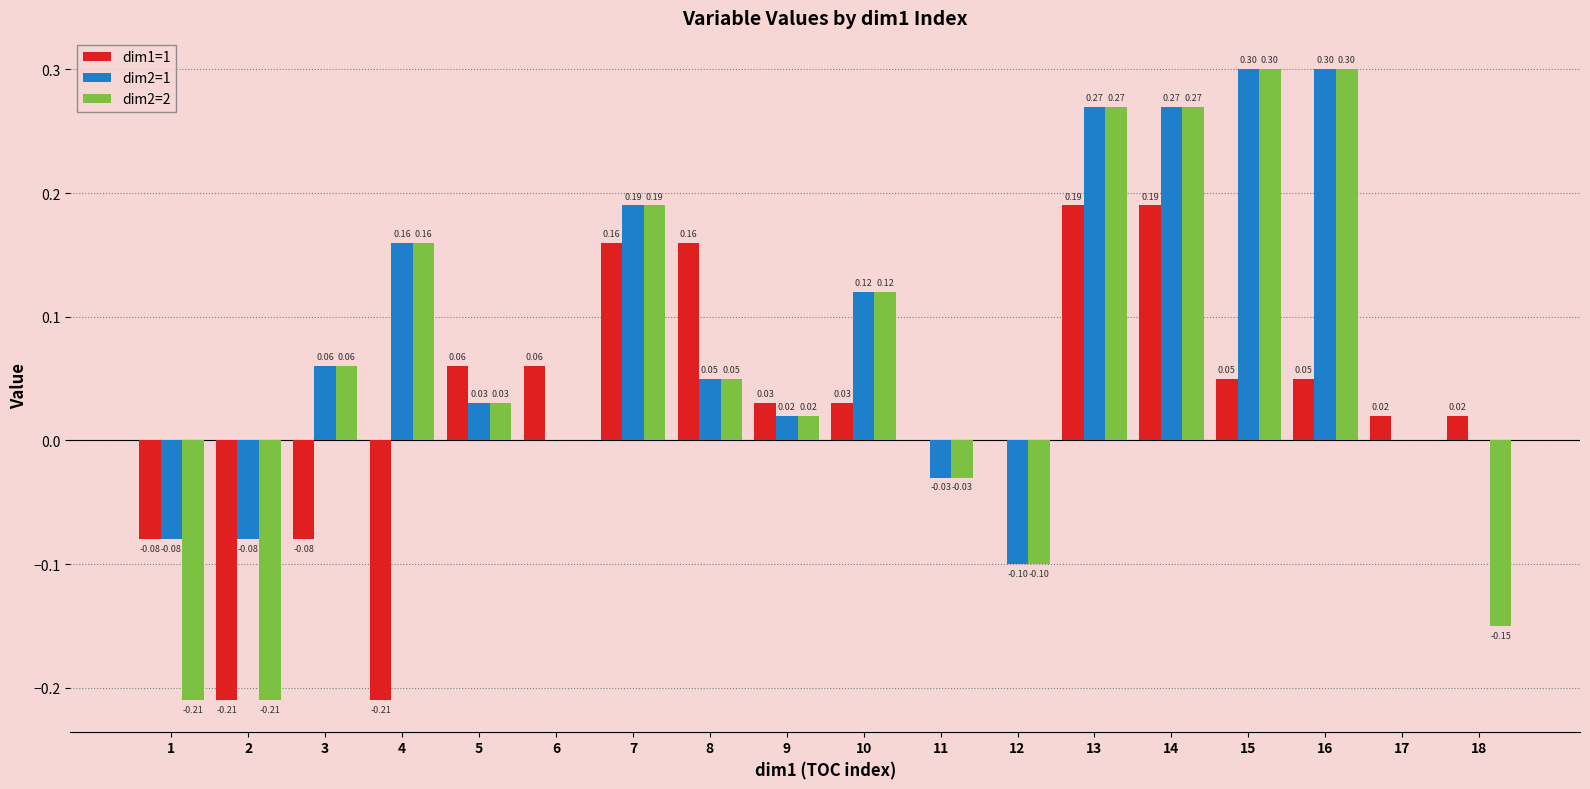

Between 1 and 17, which series saw the biggest shift?

dim2=2